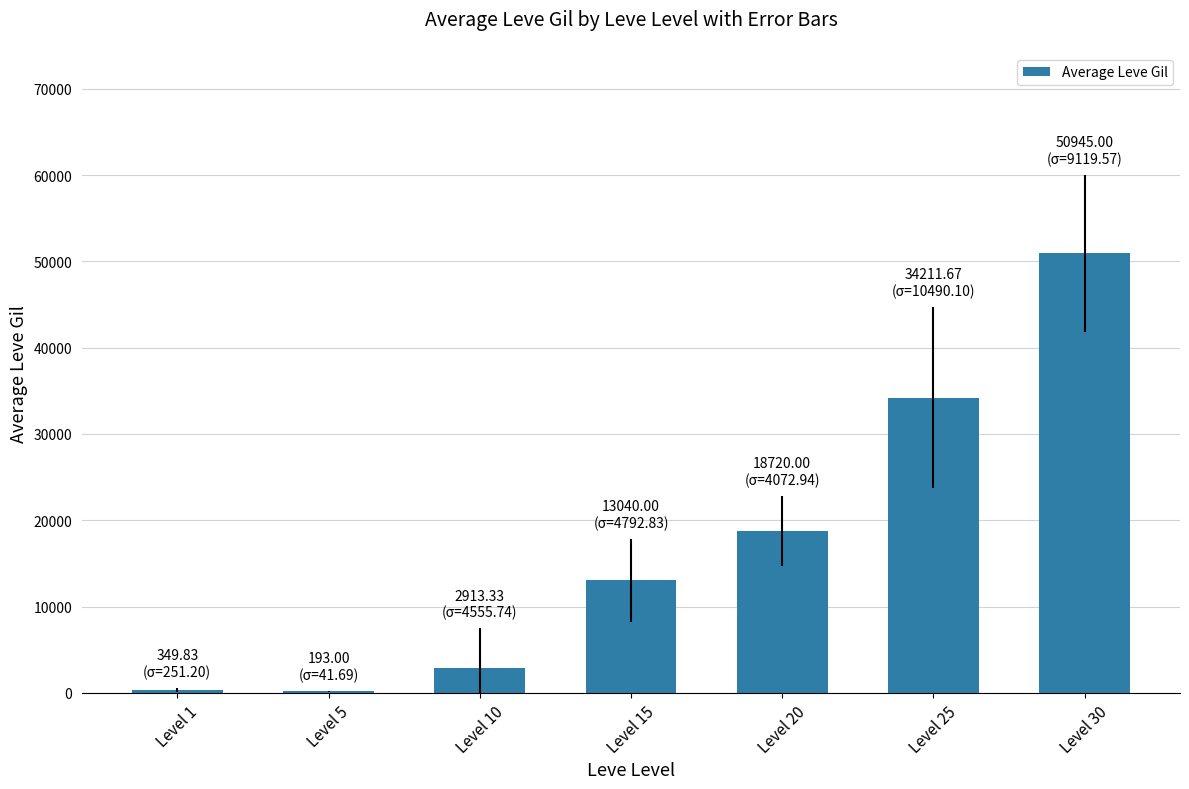

The value at Level 20 is 18720.0. True or false?

True